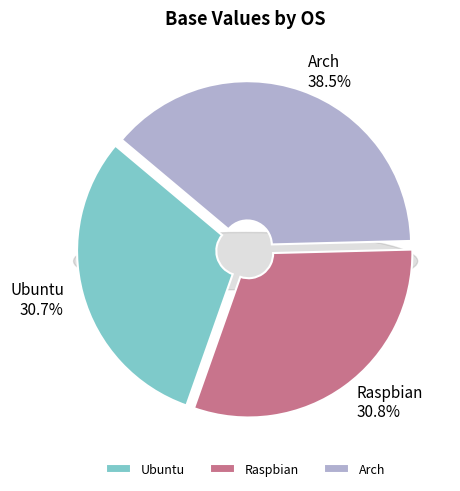

To the nearest percent, what percentage of the pie is Ubuntu?

31%